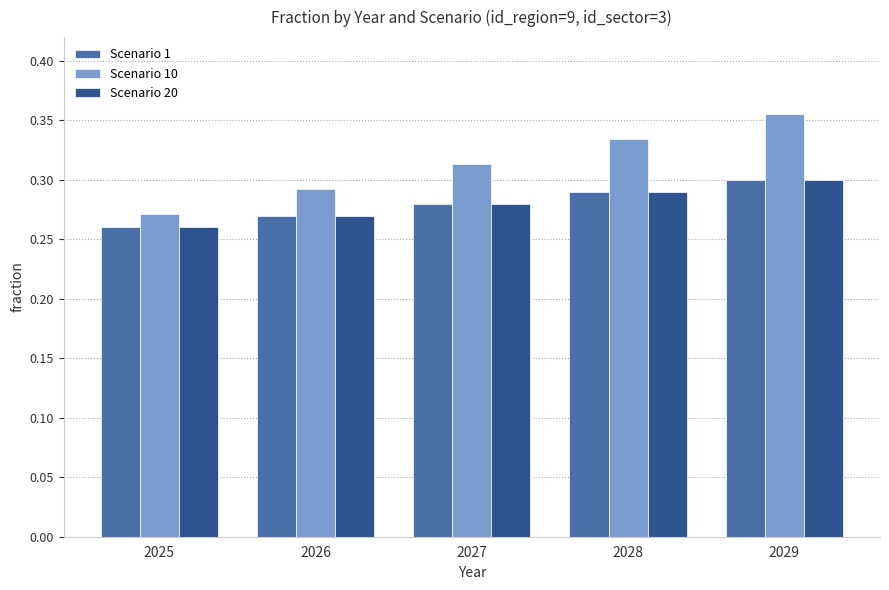

What is the sum of the Scenario 20 values at 2026 and 2029?

0.6